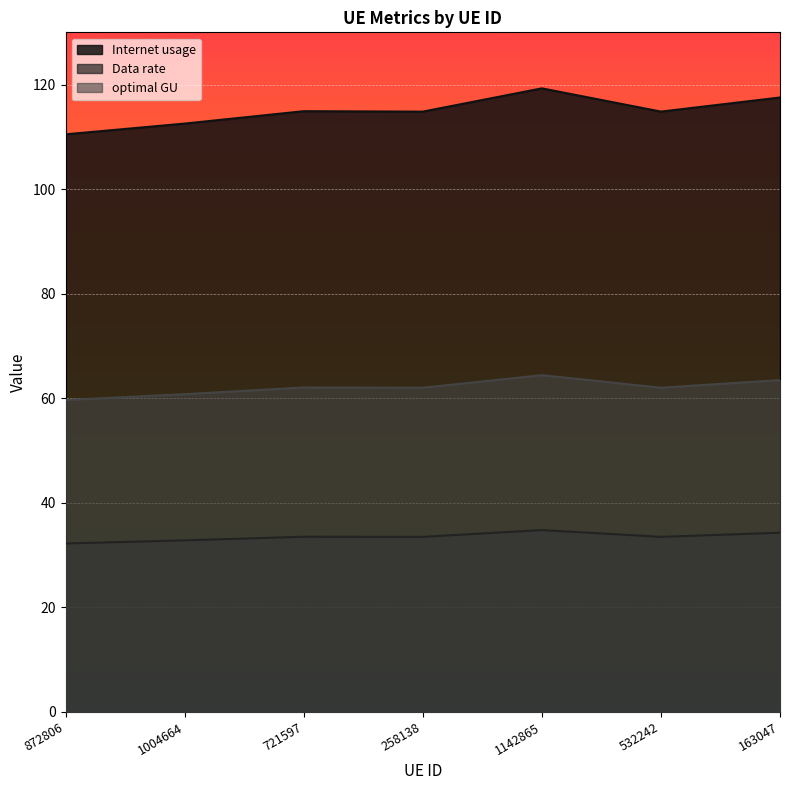

Does the chart display data point markers on the line(s)?

No